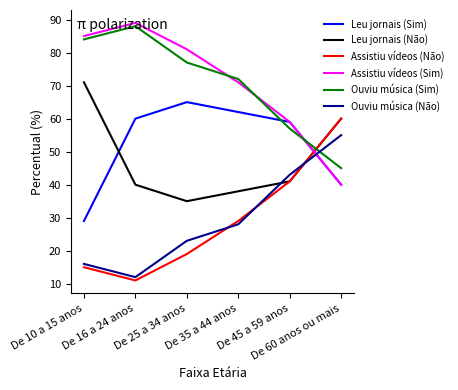

True or false: Ouviu música (Sim) has more than 2 interior local peaks.

False